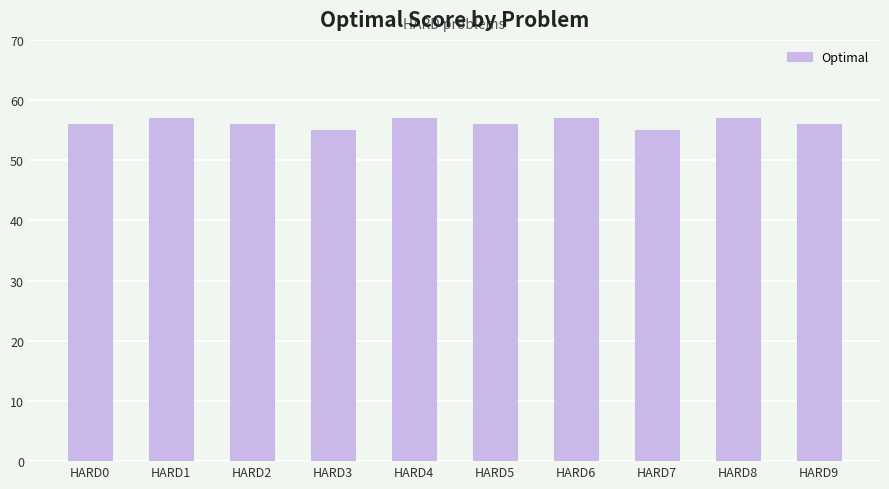

What is the ratio of the value at HARD0 to the value at HARD3?

1.0